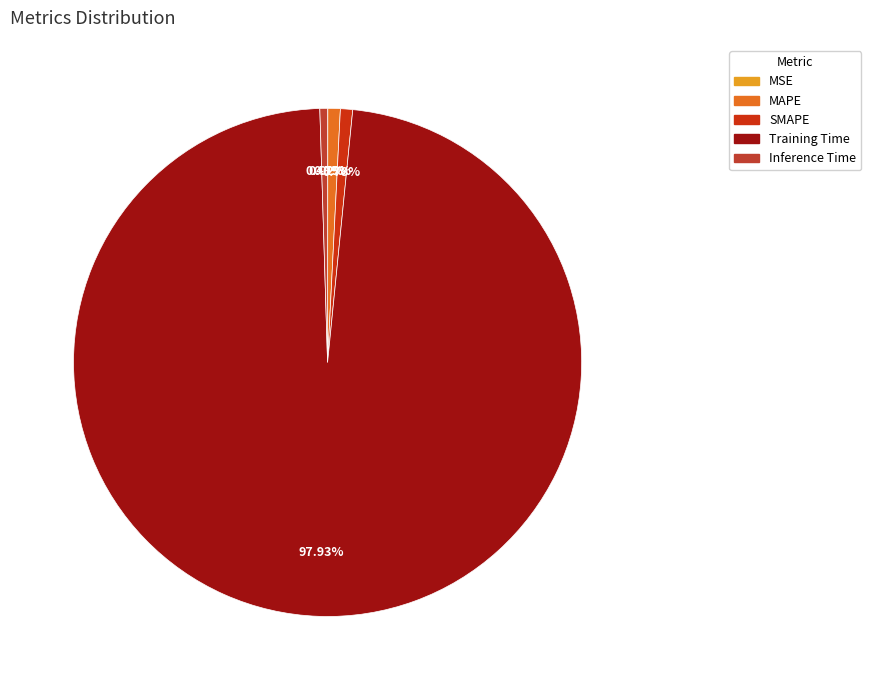

Which slice is the largest?

Training Time